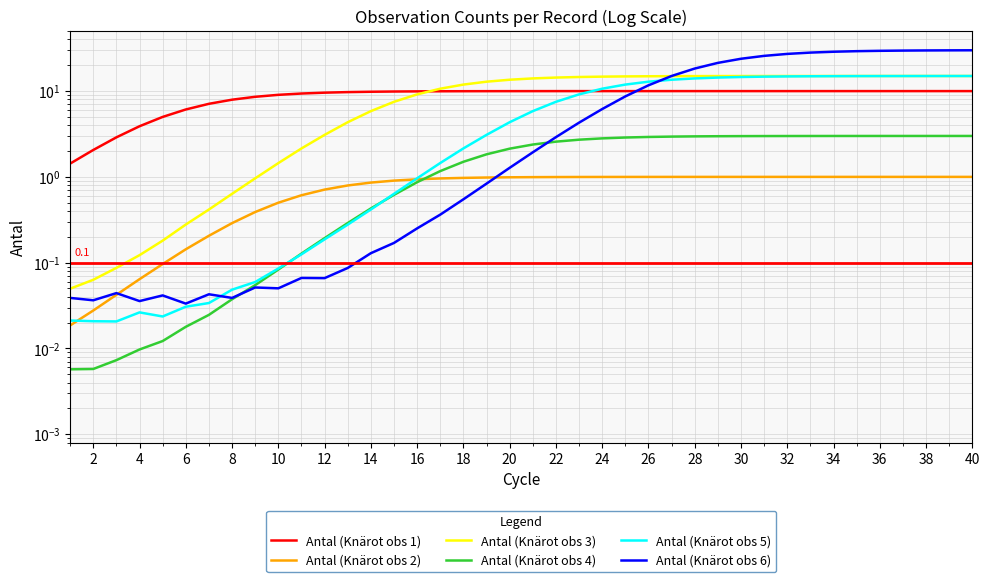

At which label does Antal (Knärot obs 2) reach its peak?

39